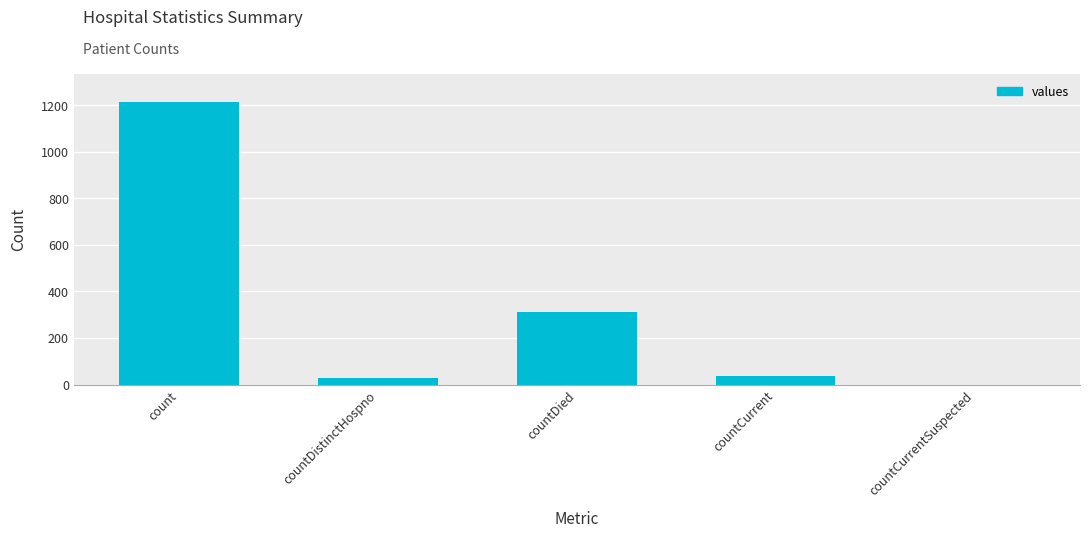

What is the sum of the values at countDied and countCurrentSuspected?

310